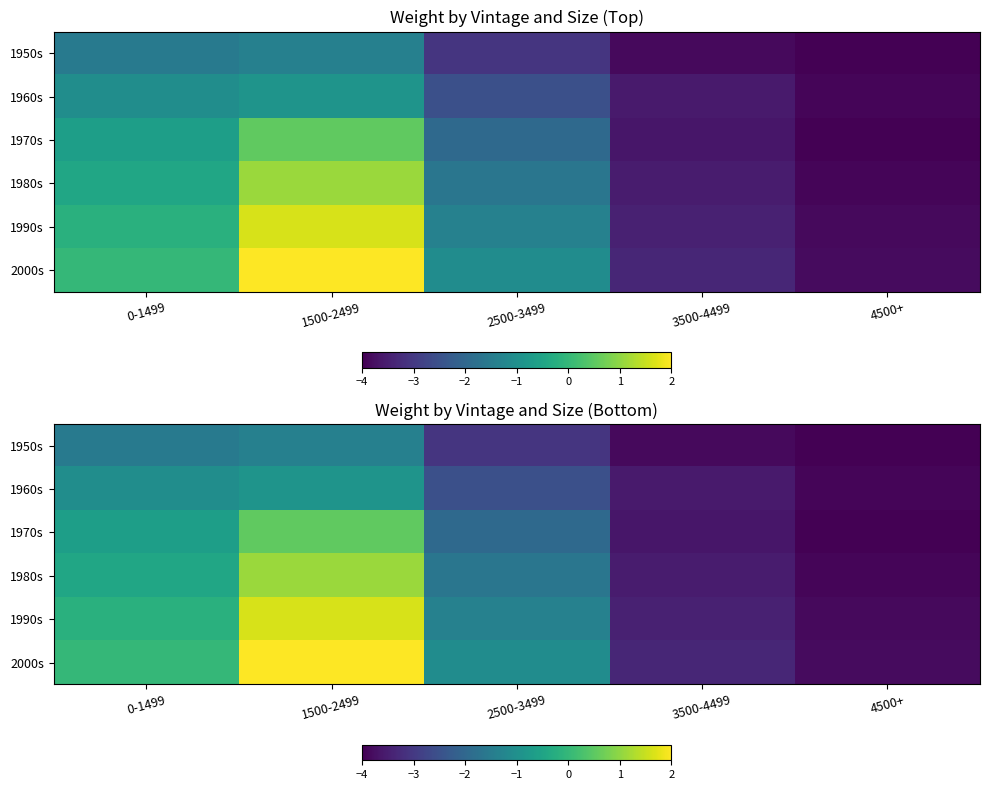

At which label does 1960s first exceed -2?

0-1499